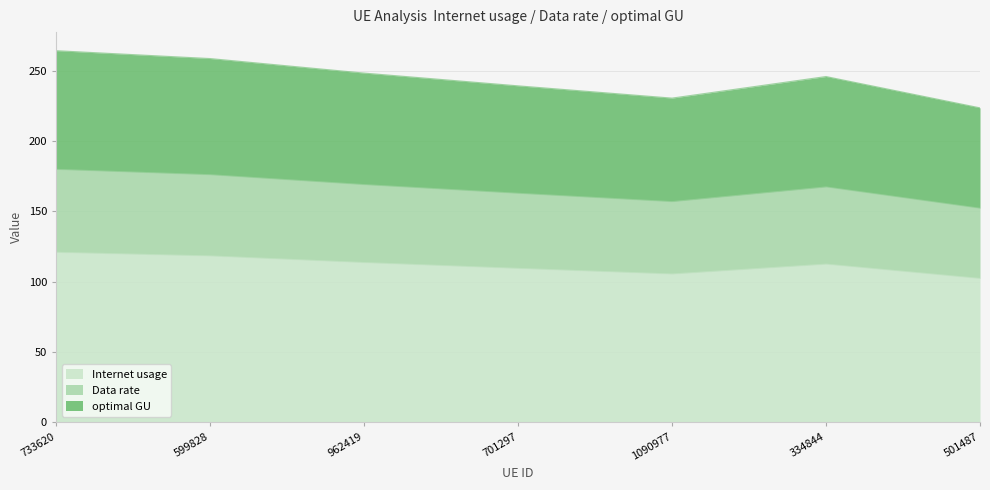

What is the total value across all series at 501487?

223.8